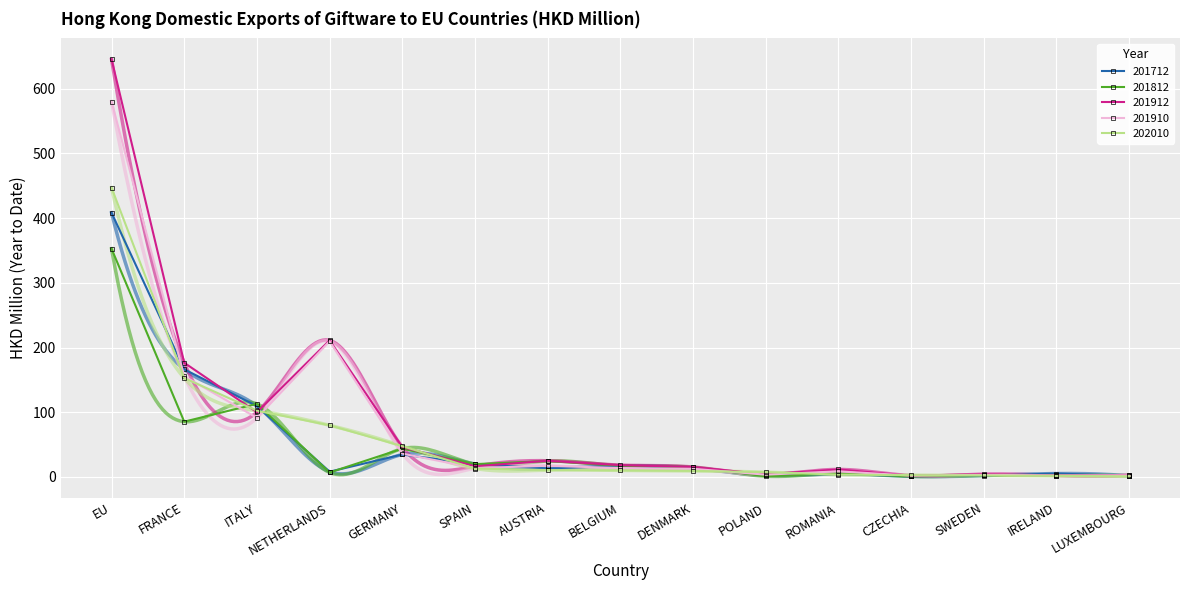

At which category does the chart reach its minimum across all series?

CZECHIA